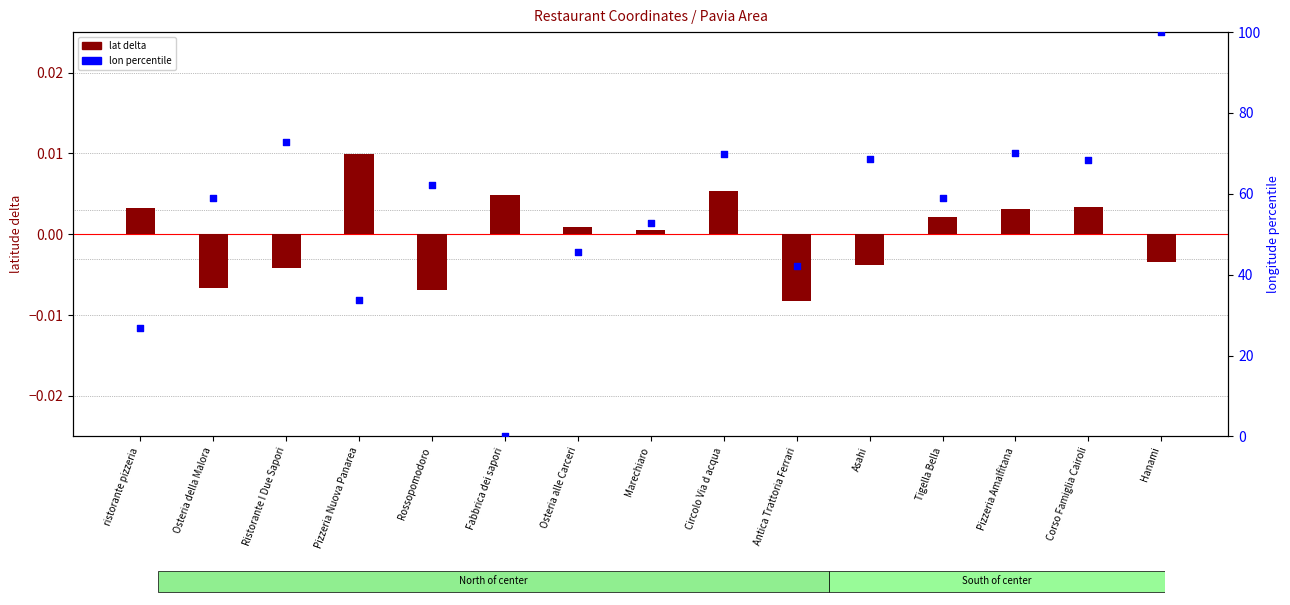

At which category is the sum across all series the highest?

Hanami